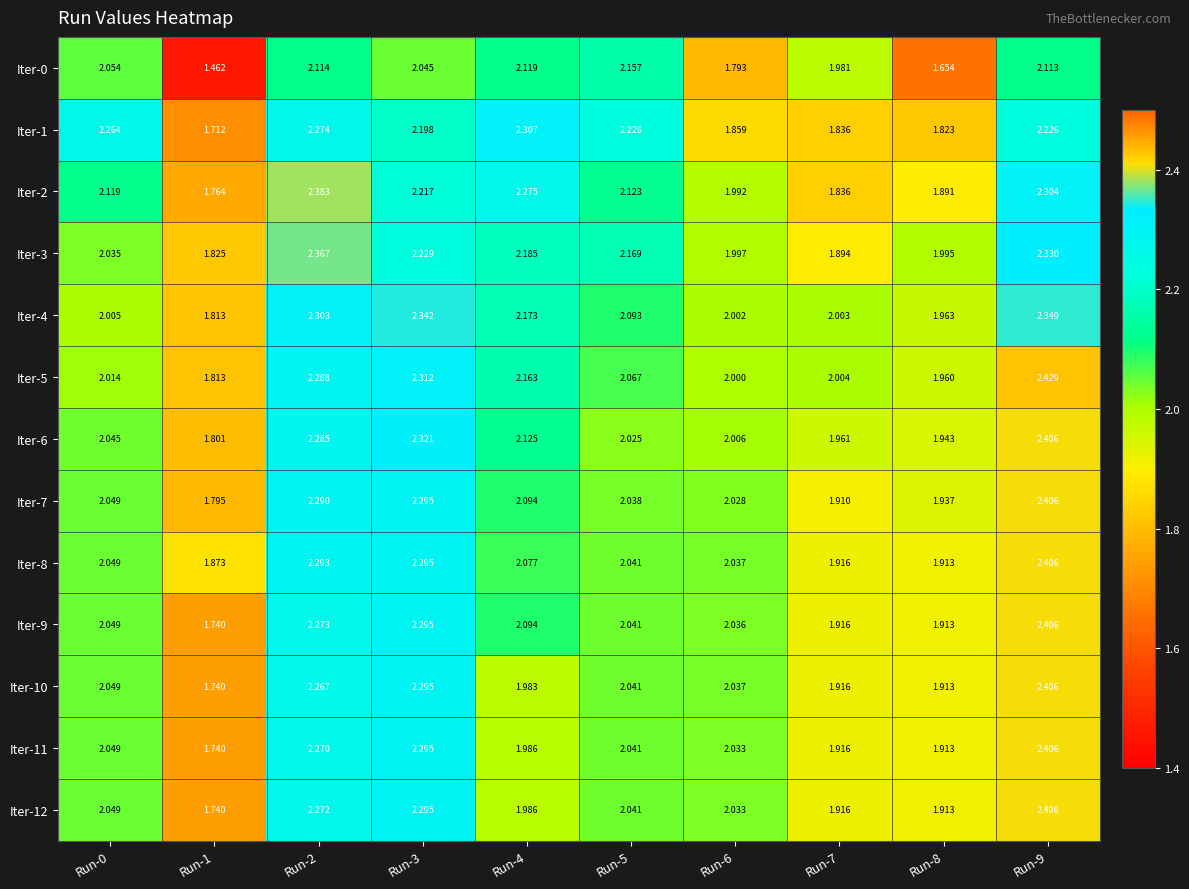

Is the value of Iter-7 at Run-0 greater than the value of Iter-2 at Run-8?

Yes